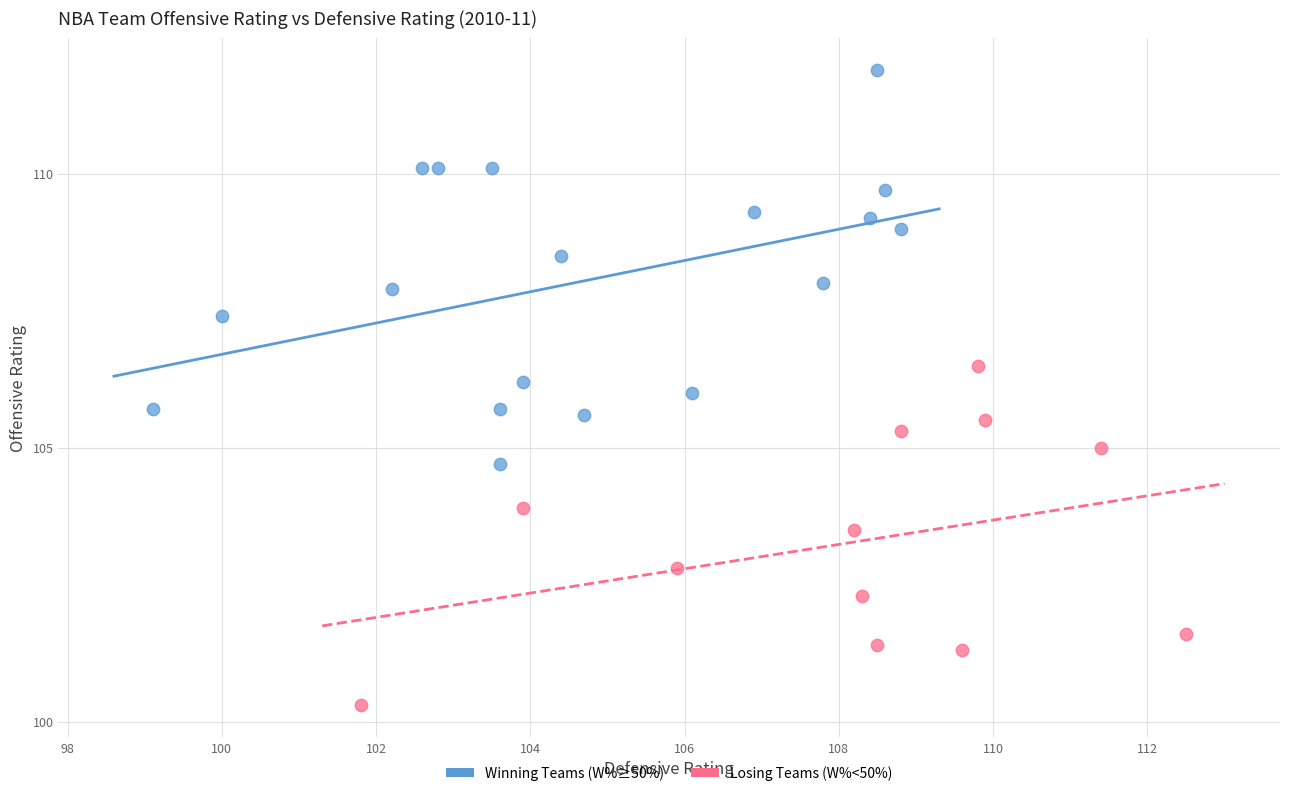

Which series has the largest Y range (max minus min)?

Winning Teams (W%≥50%)